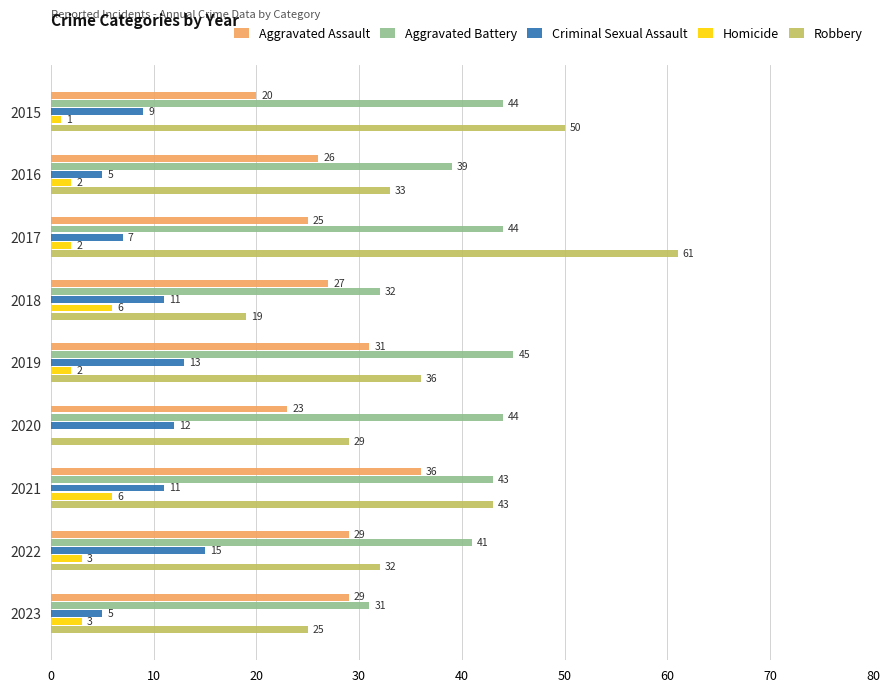

What is the sum of the Homicide values at 2017 and 2018?

8